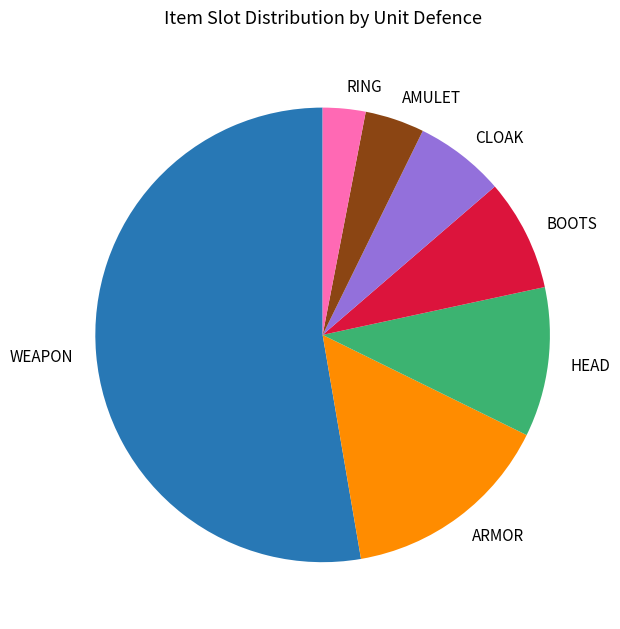

Does WEAPON account for over 50% of the chart?

Yes